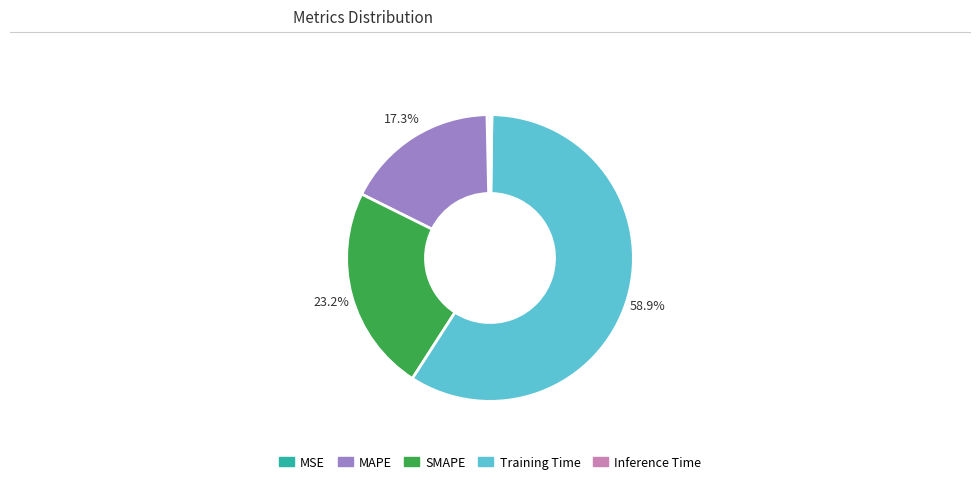

What is the largest slice in the pie chart?

Training Time